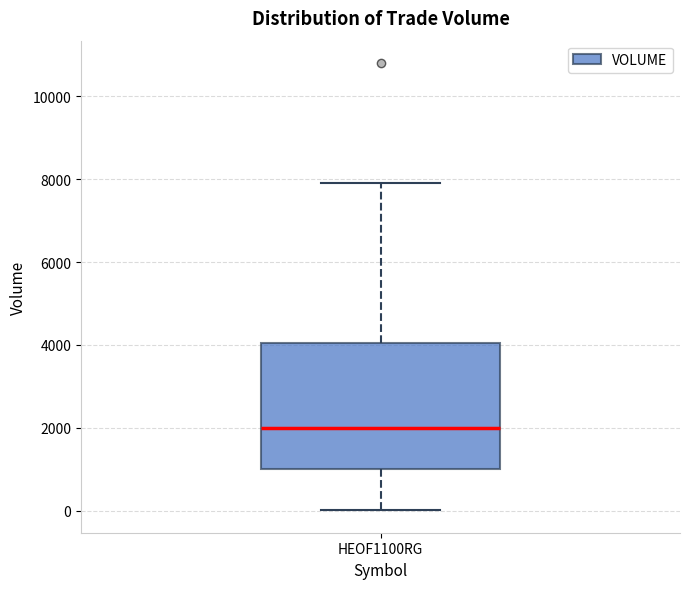

Read this box plot against the y-axis: the position of the median line, the range covered by the box, and the ends of both whiskers. The values are not printed on the chart, so give them approximately, as read against the axis.

median 2000, box 1000 to 4000, whiskers 0 to 8000